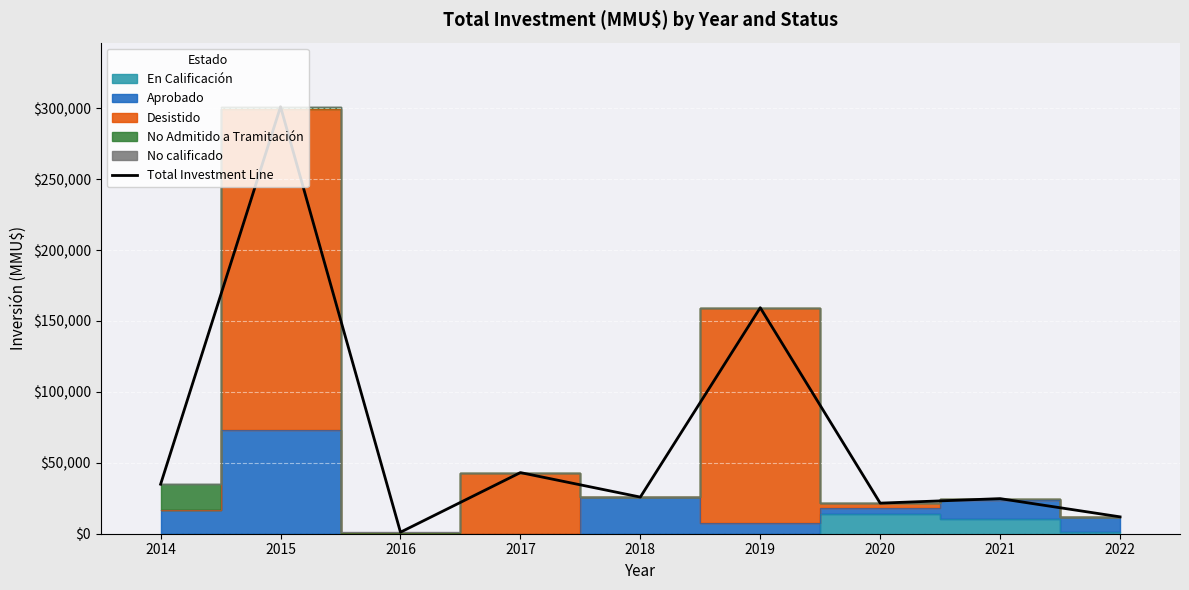

Which label corresponds to the smallest value in the chart?

2016